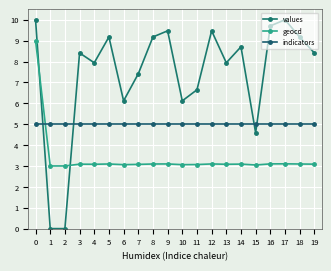

Where is values nearest to the value 5?

15